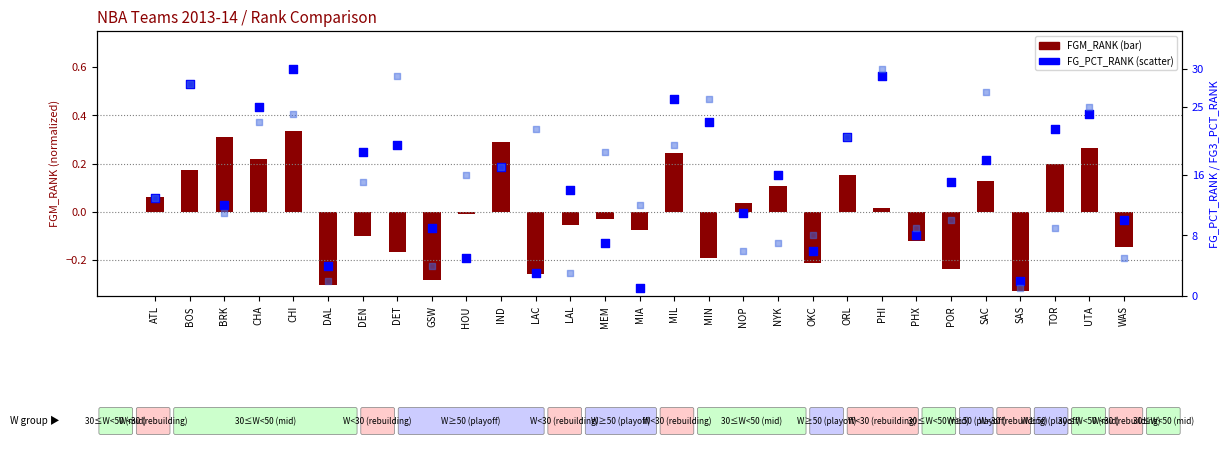

Which series contains the highest Y value?

FG_PCT_RANK